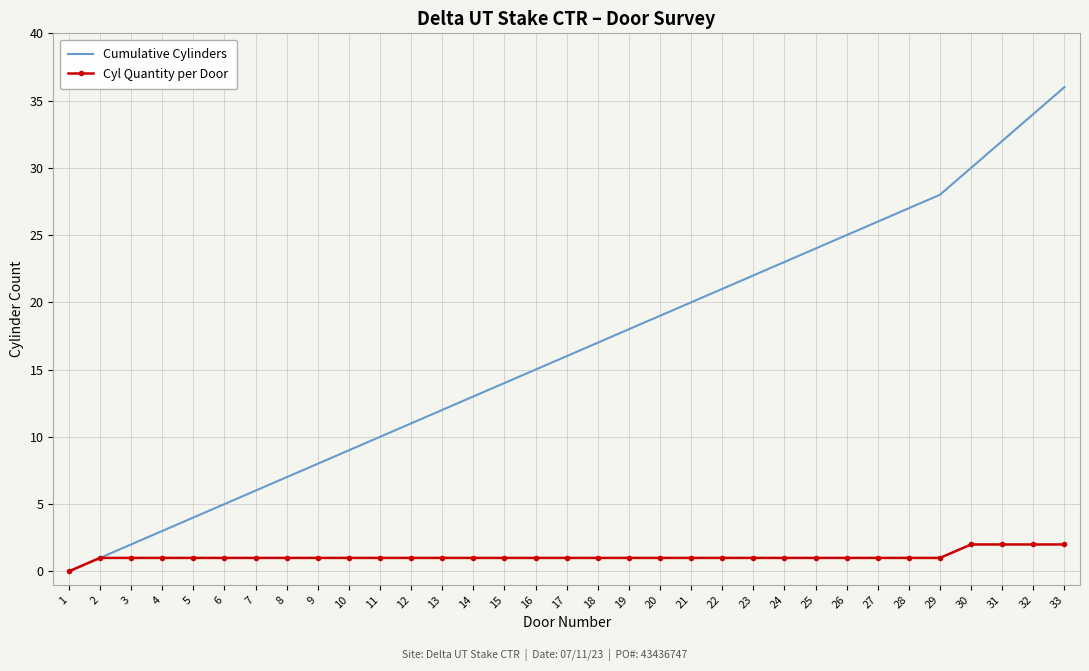

What is the average value of the Cyl Quantity per Door series?

1